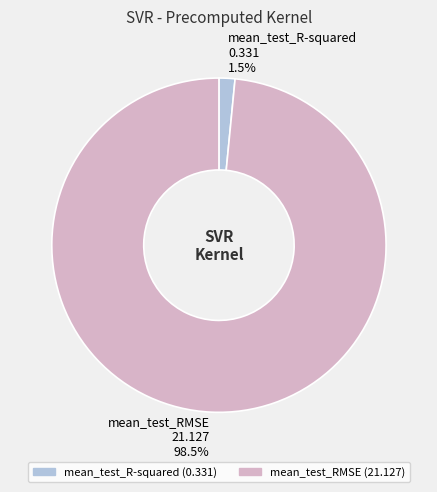

Between mean_test_RMSE and mean_test_R-squared, which is larger?

mean_test_RMSE